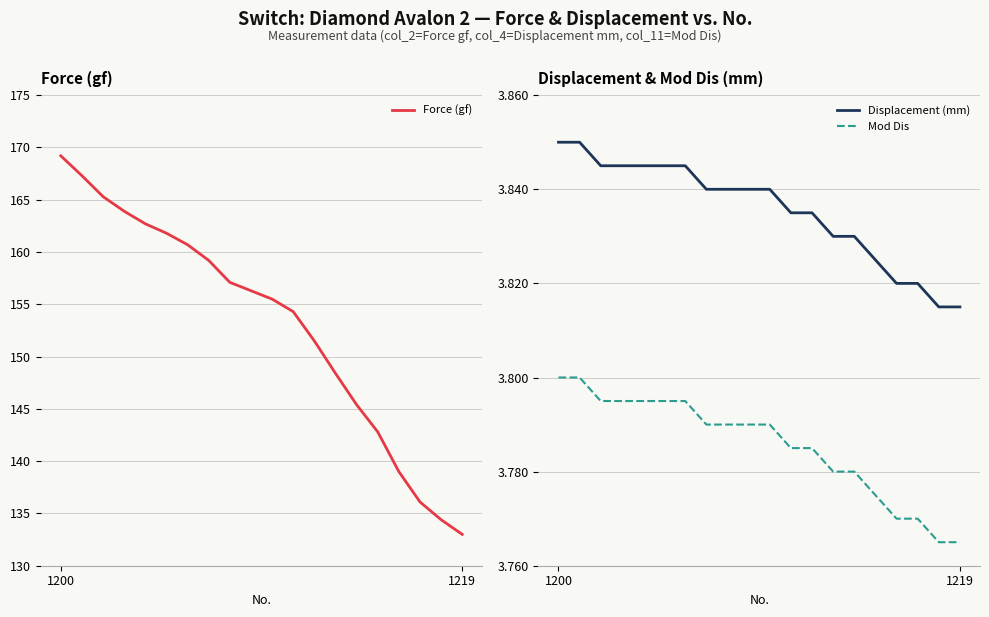

What is the lowest value of the Mod Dis series?

3.8